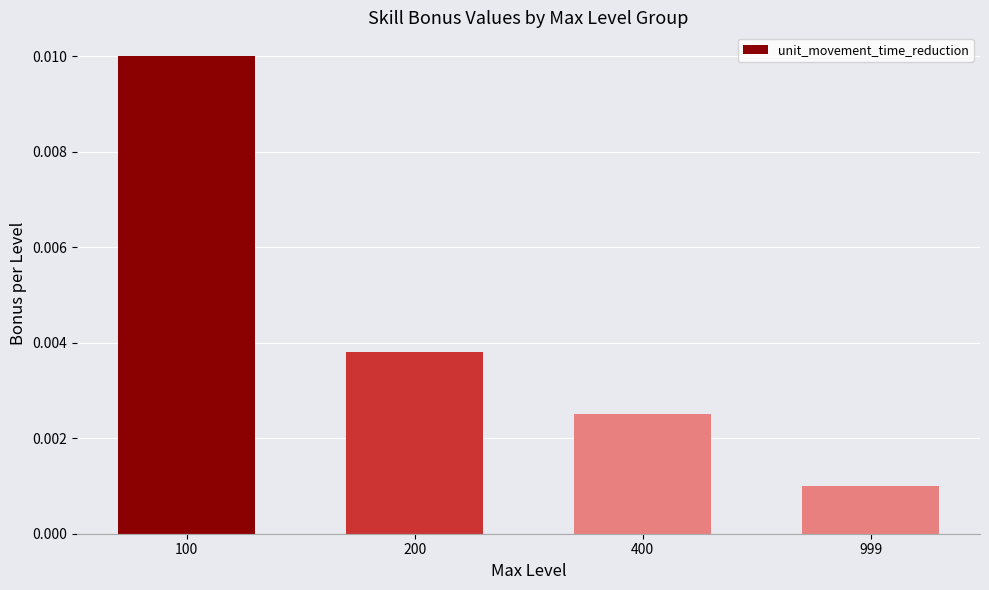

Between 999 and 100, which is larger?

100